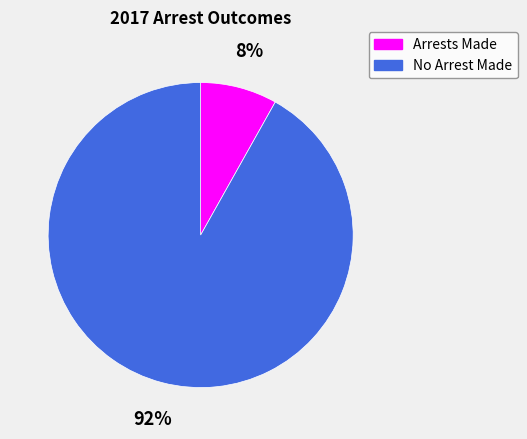

To the nearest percent, what is the average slice percentage?

50%